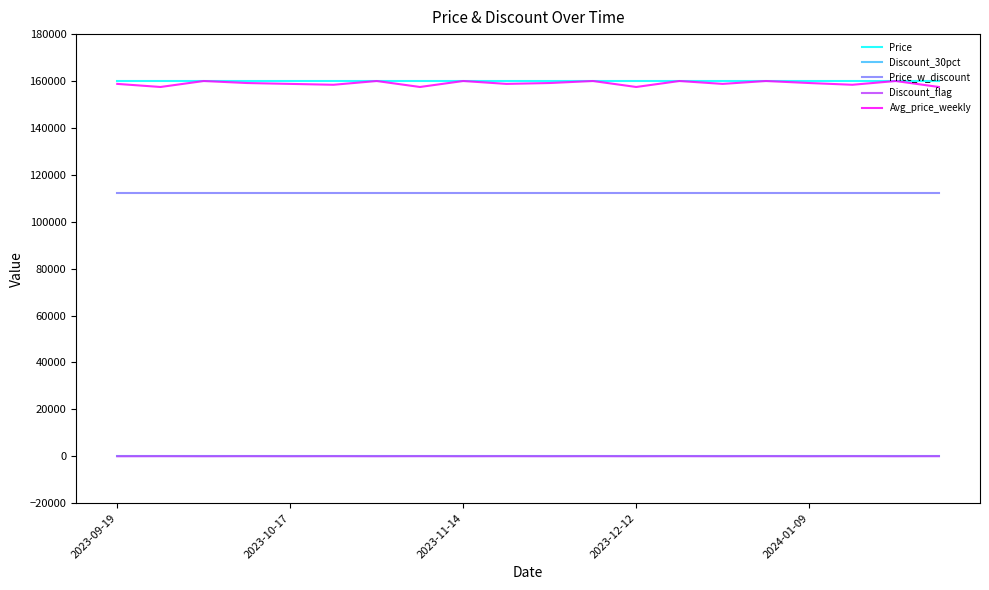

True or false: Discount_flag and Price cross at least once.

False